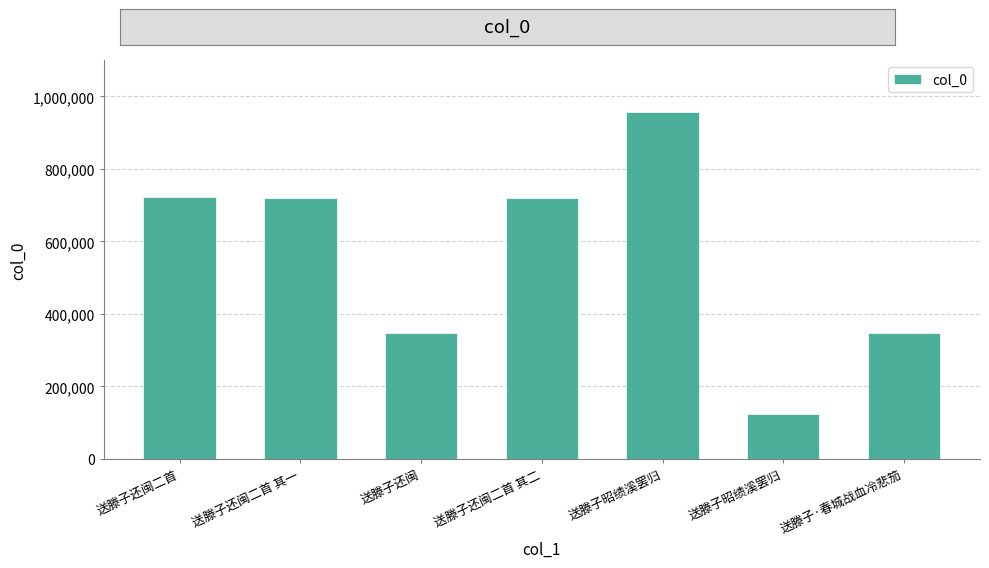

Does the chart contain any negative values?

No